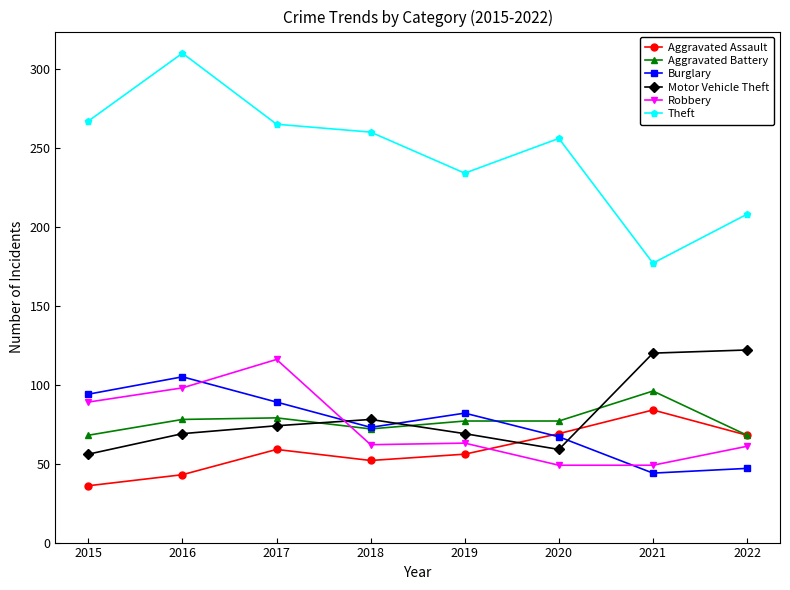

What value does the Motor Vehicle Theft series have at 2021?

120